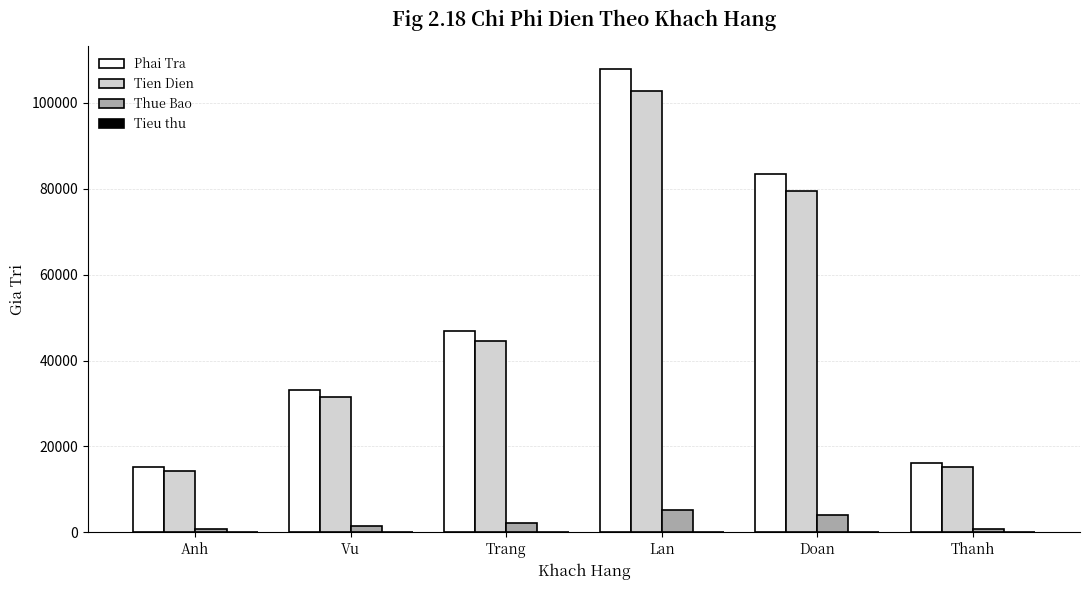

Between Vu and Thanh, which series saw the biggest shift?

Phai Tra